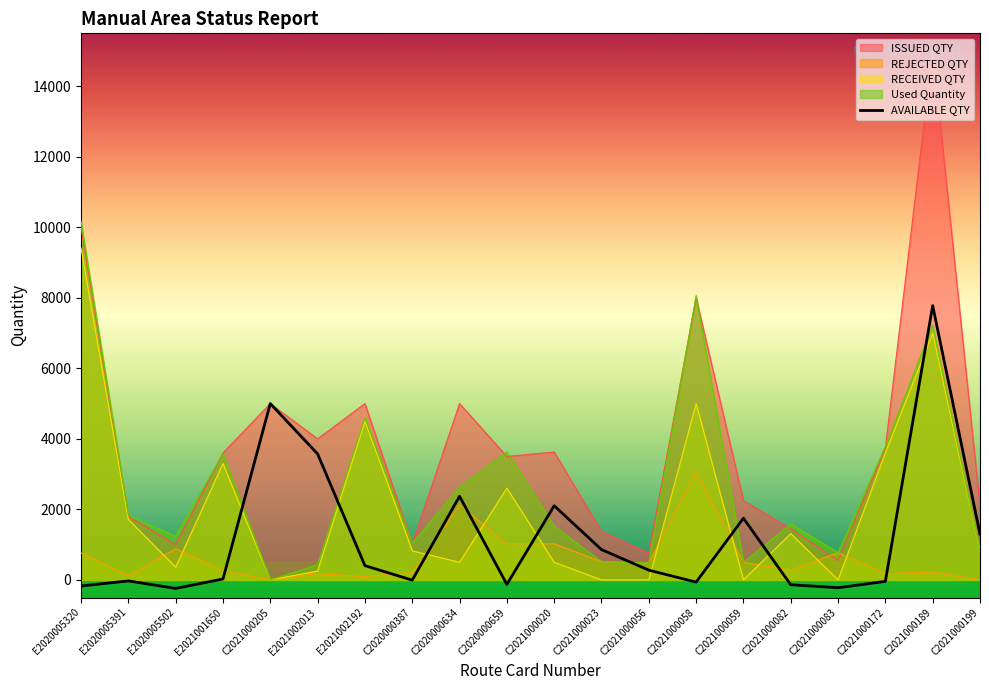

Rank the series by their average value, from highest to lowest.

ISSUED QTY, Used Quantity, RECEIVED QTY, AVAILABLE QTY, REJECTED QTY